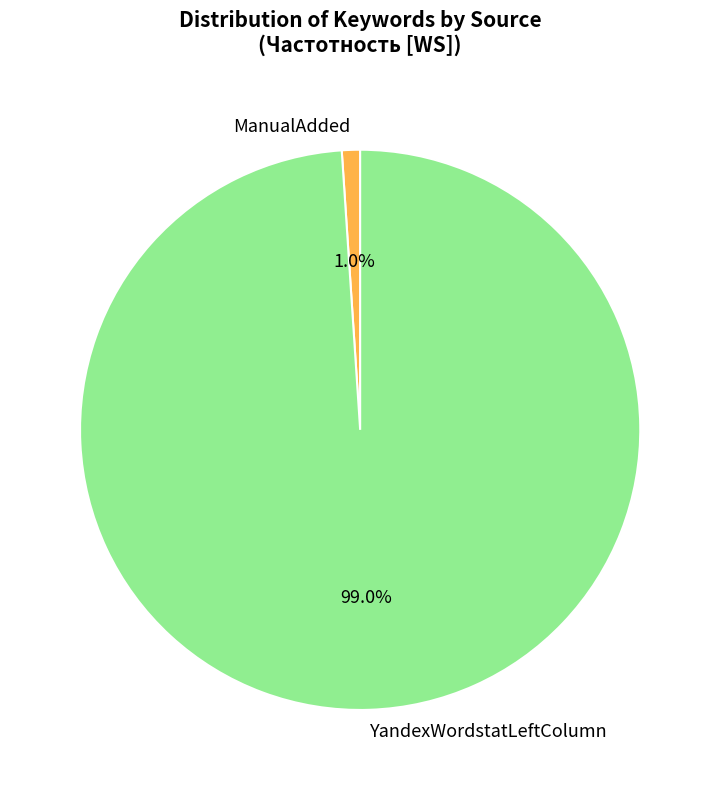

Which slice is the largest?

YandexWordstatLeftColumn